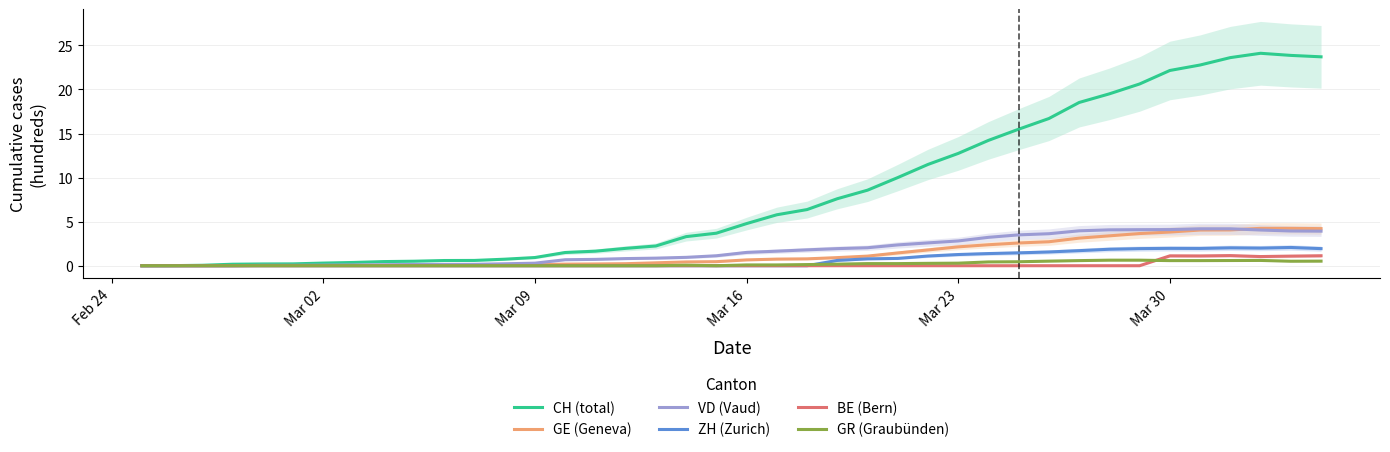

List the series in order of their peak value, highest first.

CH (total), GE (Geneva), VD (Vaud), ZH (Zurich), BE (Bern), GR (Graubünden)